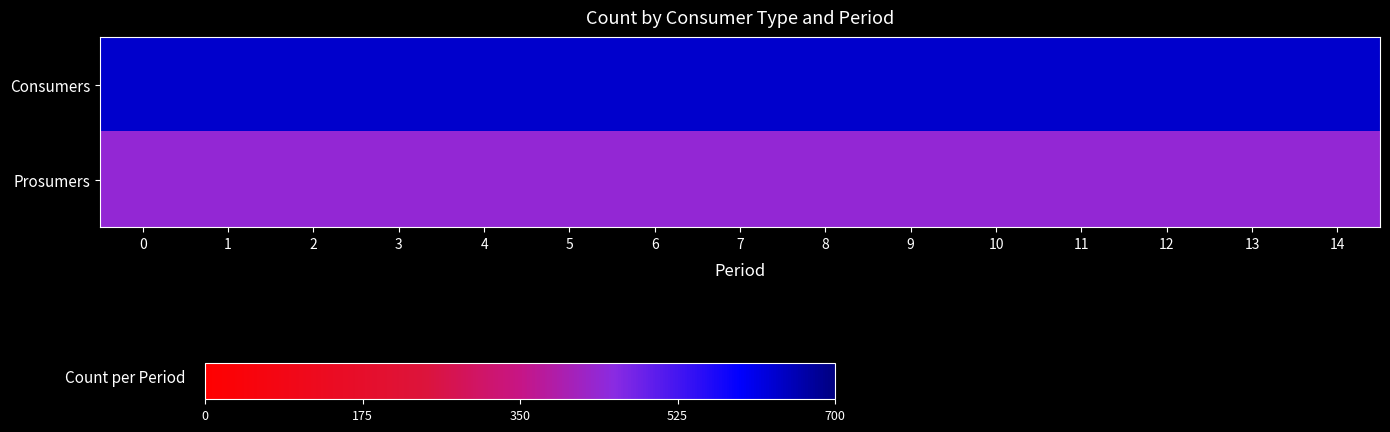

Count the number of categories in the chart.

15